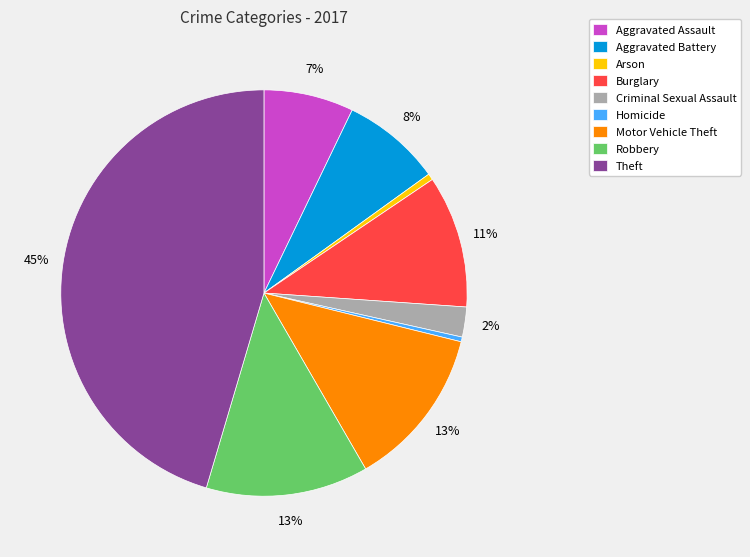

Count the number of slices in the pie.

9